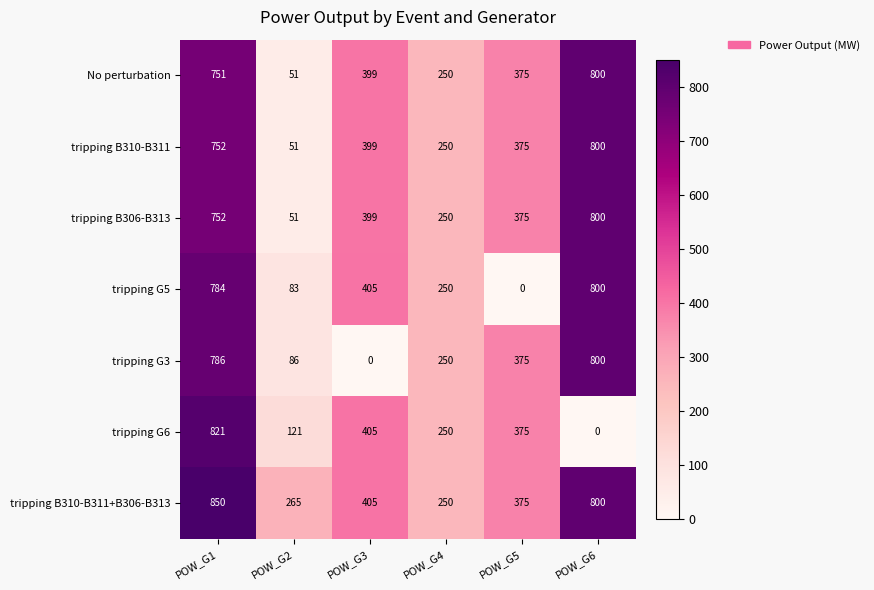

Is it true that tripping G5 equals 48 at POW_G2?

False